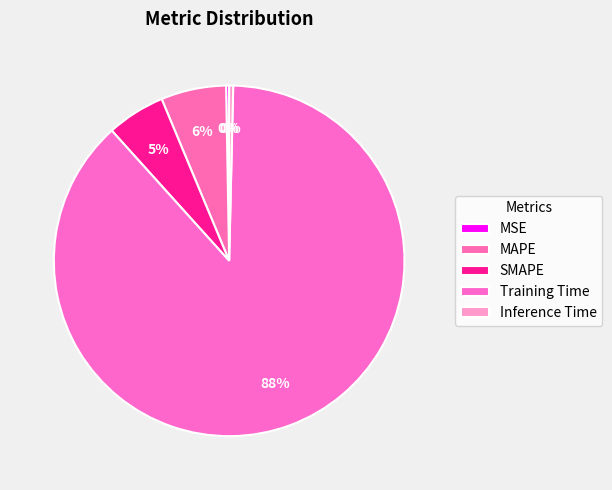

Rank the categories by value from lowest to highest.

MSE, Inference Time, SMAPE, MAPE, Training Time